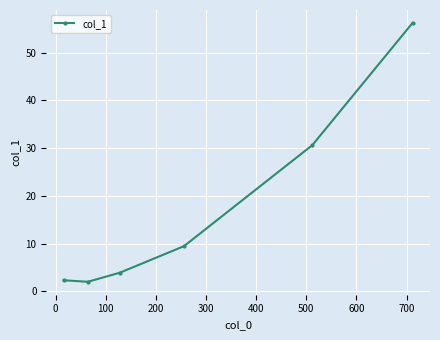

What is the average value?

17.4